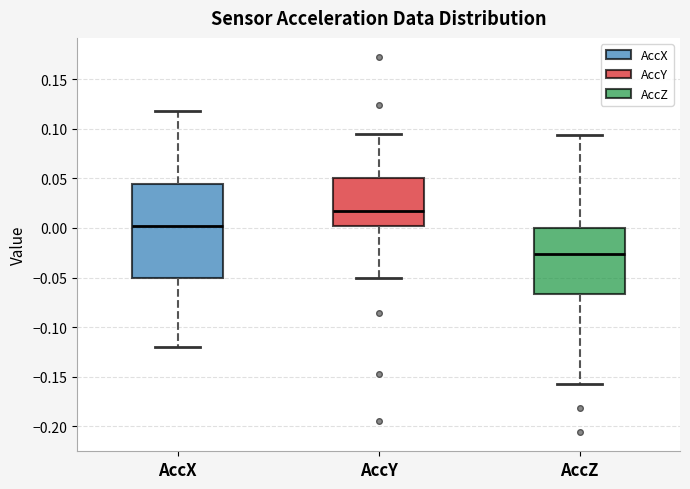

Reading left to right, transcribe this box plot: for each box, give where its median line is, the range the box spans, and where its two whiskers end, as read against the y-axis. The values are not printed on the chart, so give them approximately, as read against the axis.

AccX: median 0.000, box -0.050 to 0.045, whiskers -0.120 to 0.120
AccY: median 0.020, box 0.000 to 0.050, whiskers -0.050 to 0.095
AccZ: median -0.025, box -0.065 to 0.000, whiskers -0.155 to 0.095